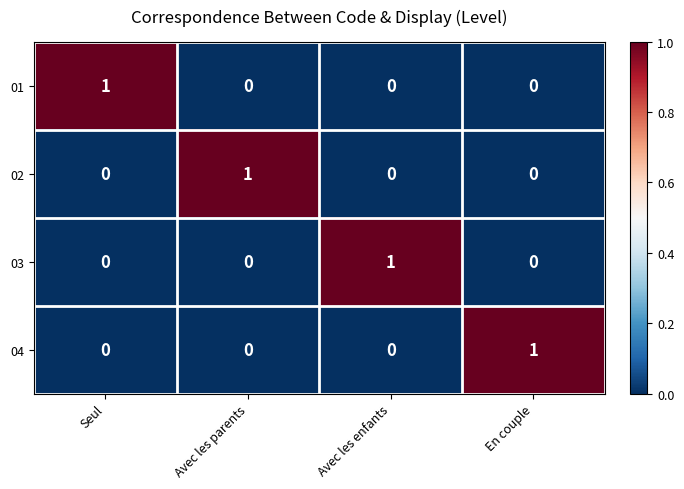

The value of 03 at En couple is 0. True or false?

True